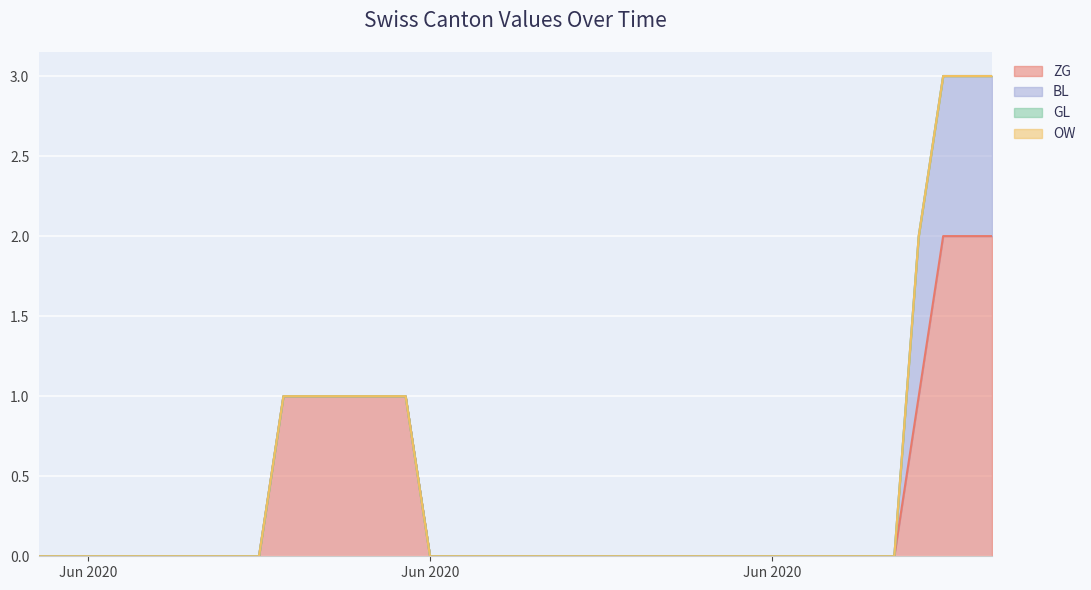

What is the difference between the second highest and minimum values in the ZG series?

2